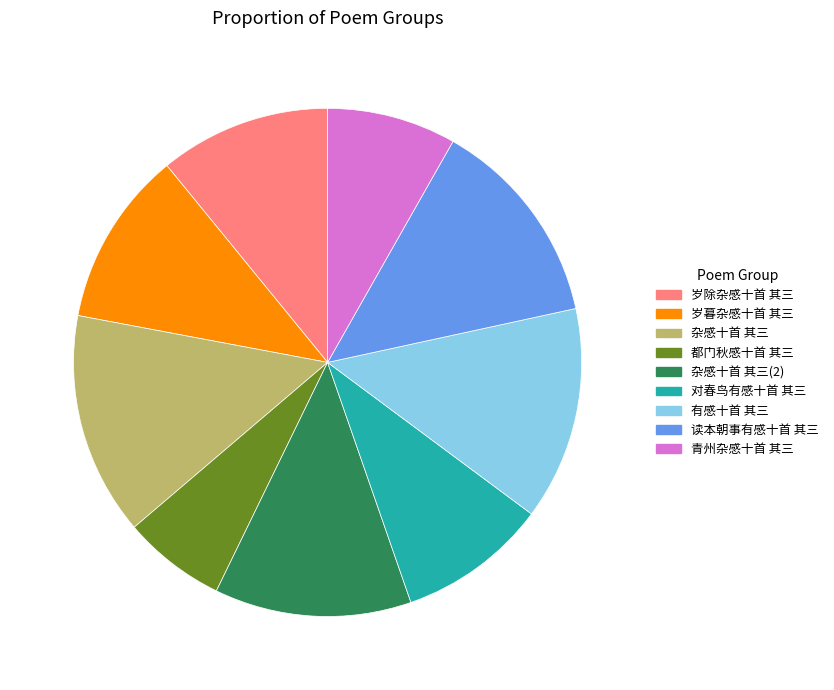

What is the largest slice in the pie chart?

杂感十首 其三